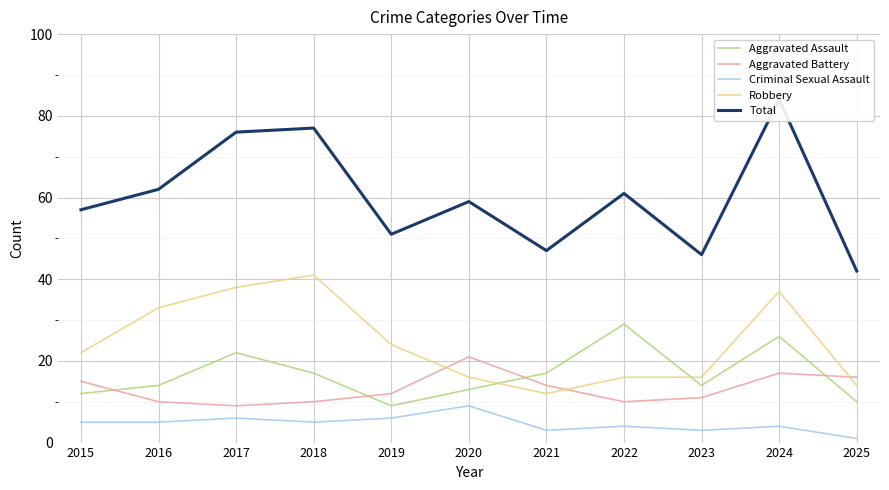

At which label is Criminal Sexual Assault closest to 5?

2015